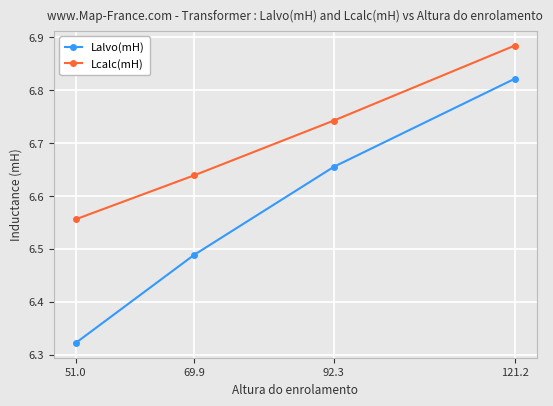

Between 69.9 and 121.2, which series saw the biggest shift?

Lalvo(mH)